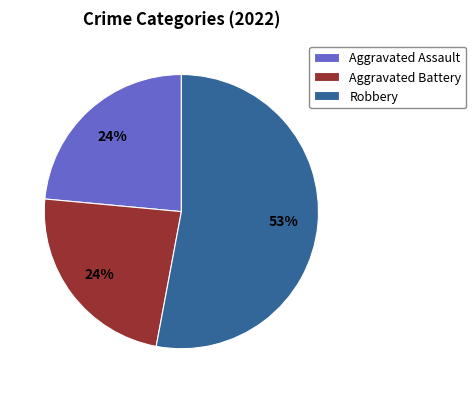

To the nearest percent, what is the average slice percentage?

33%